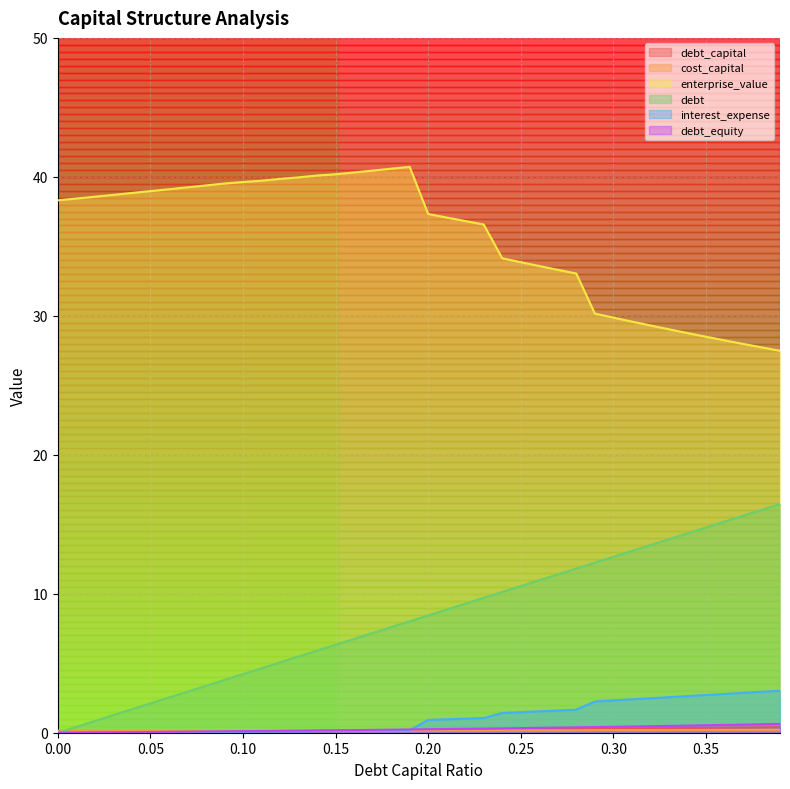

How many data points in debt_equity are above 0?

39